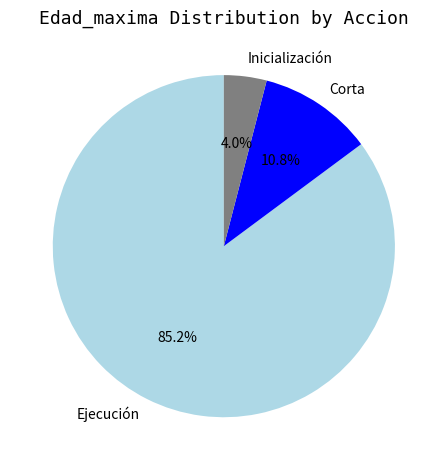

How many segments does this pie chart have?

3